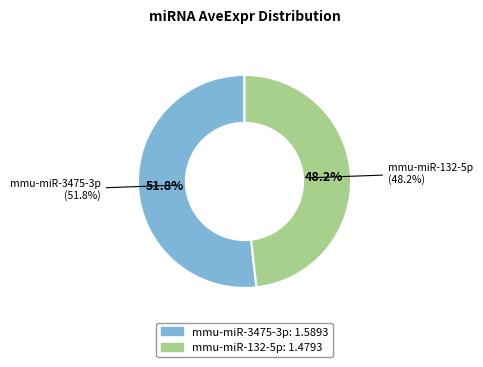

Between mmu-miR-132-5p and mmu-miR-3475-3p, which is larger?

mmu-miR-3475-3p